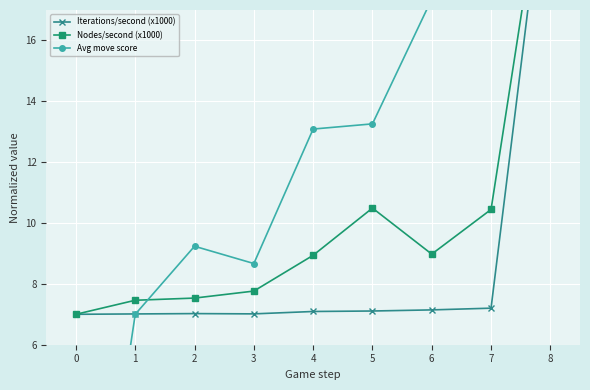

Does the chart display data point markers on the line(s)?

Yes